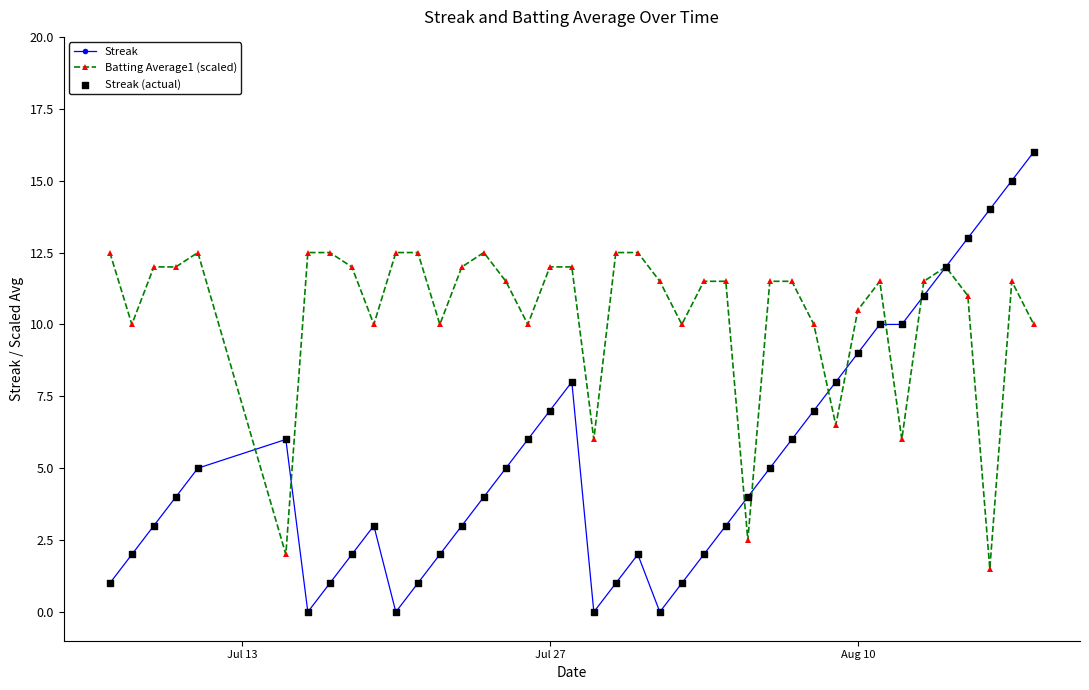

Which series has the largest total across all categories?

Batting Average1 (scaled)